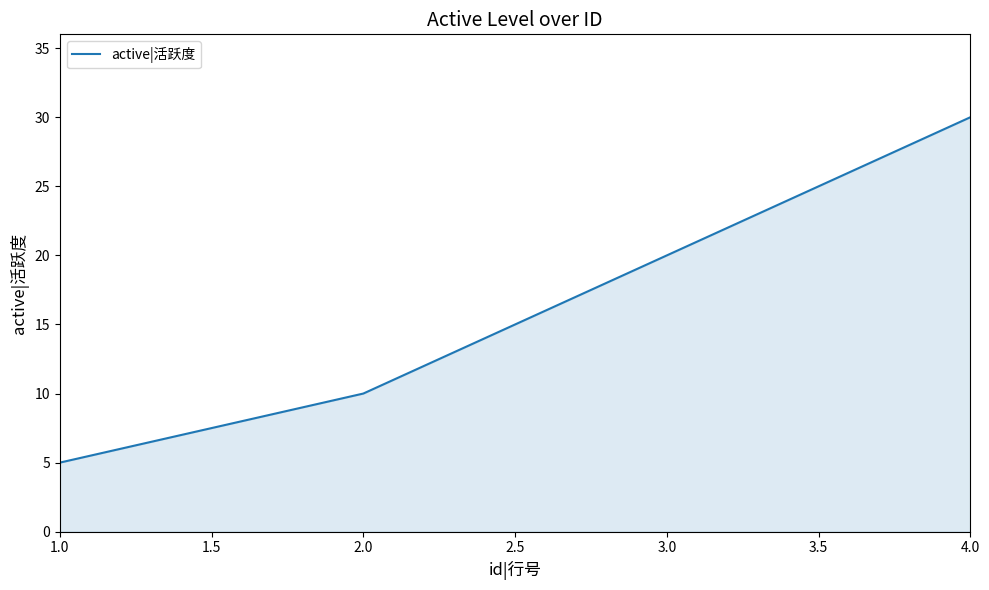

What is the sum of all values?

65